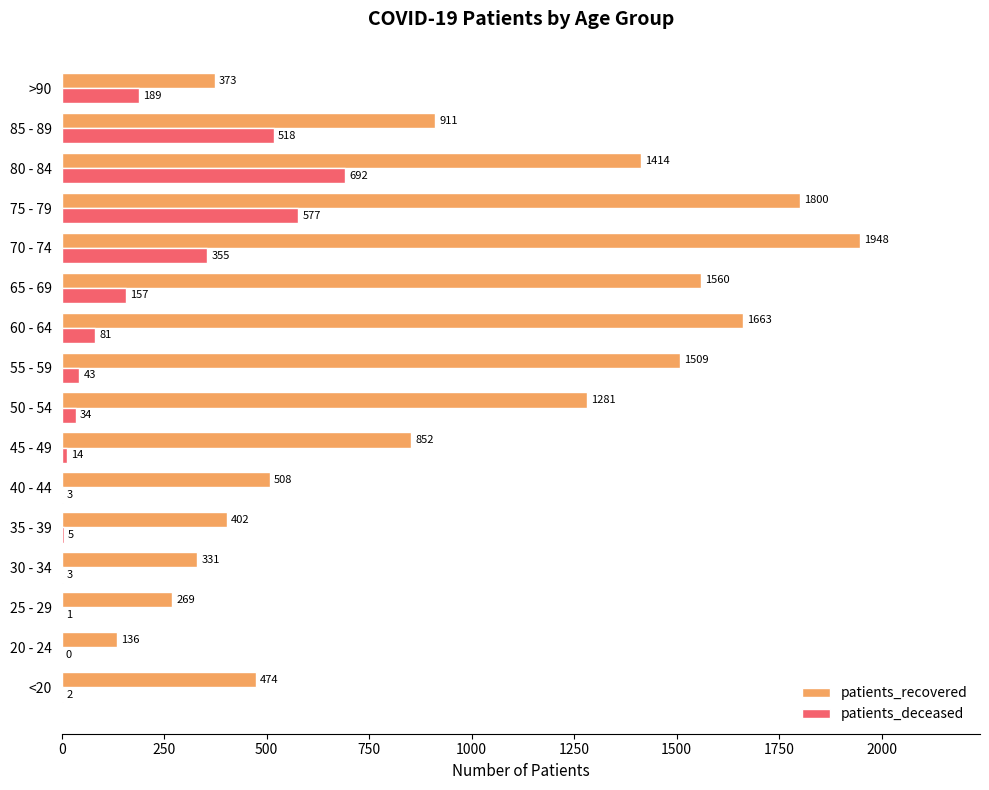

Which series has the largest range (max minus min)?

patients_recovered